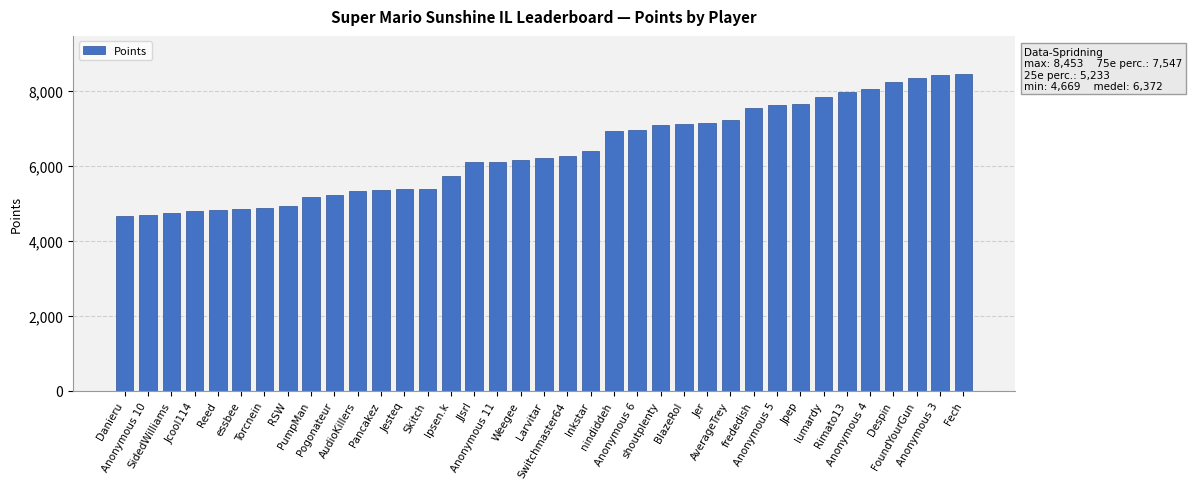

What is the smallest value displayed?

4669